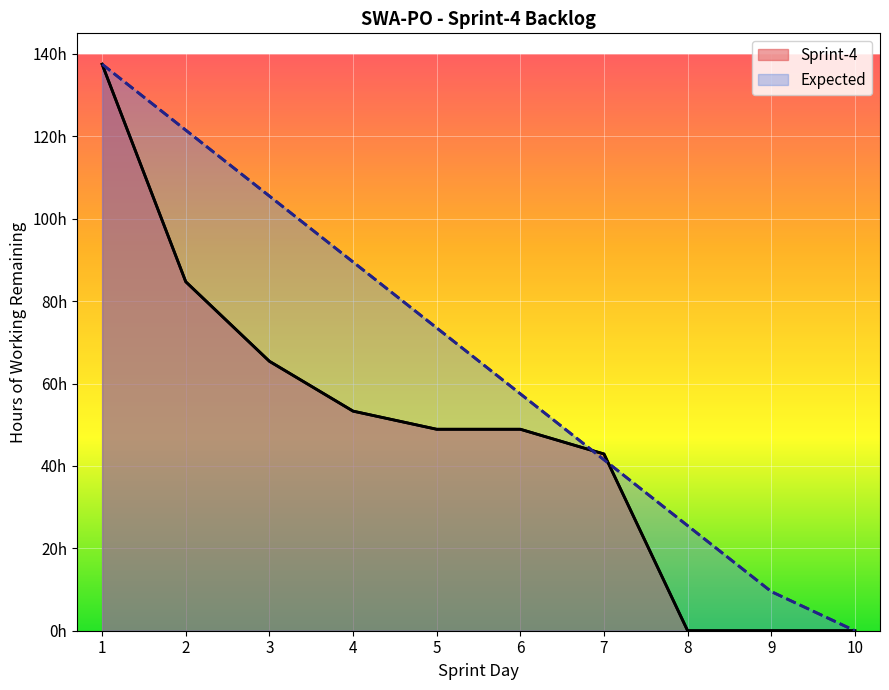

Reading left to right, list all the values displayed in this chart.

Sprint-4: 1=137.5	2=84.7	3=65.4	4=53.3	5=48.9	6=48.9	7=42.9	8=0.0	9=0.0	10=0.0
Expected: 1=137.5	2=121.5	3=105.5	4=89.5	5=73.5	6=57.5	7=41.5	8=25.5	9=9.5	10=0.0